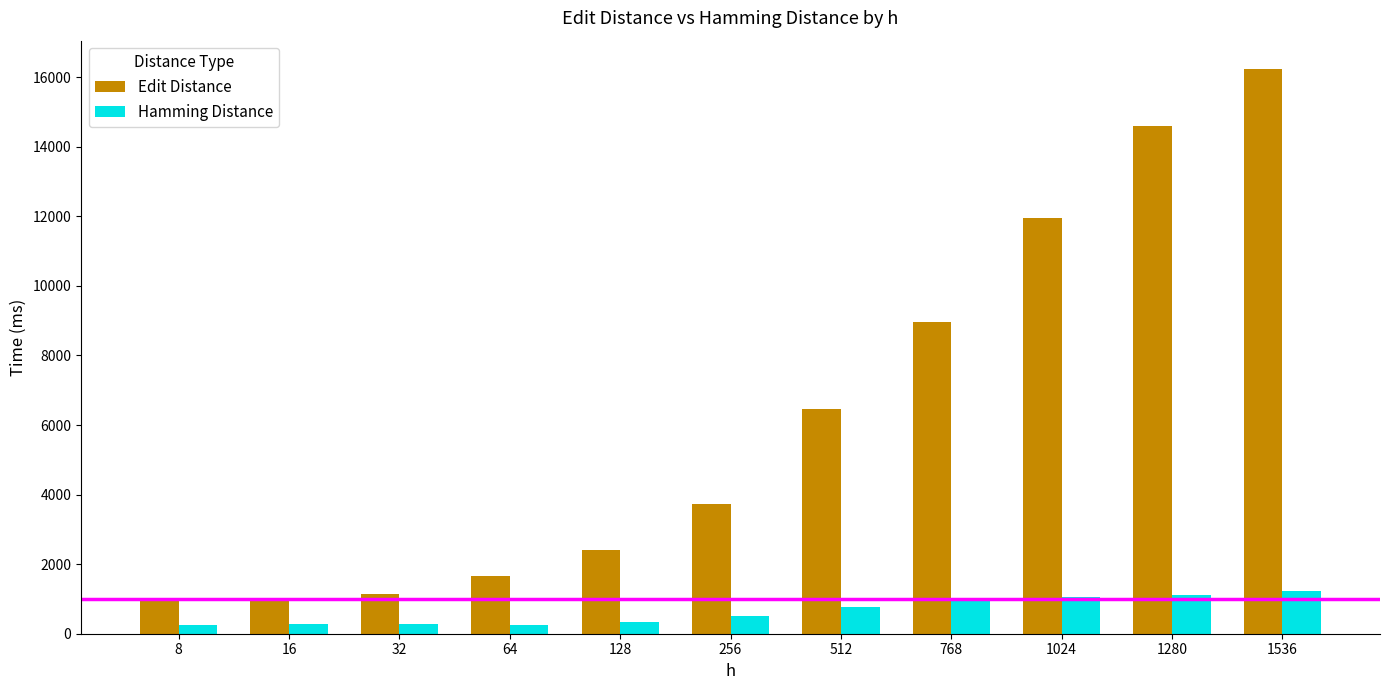

The Edit Distance series shows 2402.8 at 128. True or false?

True